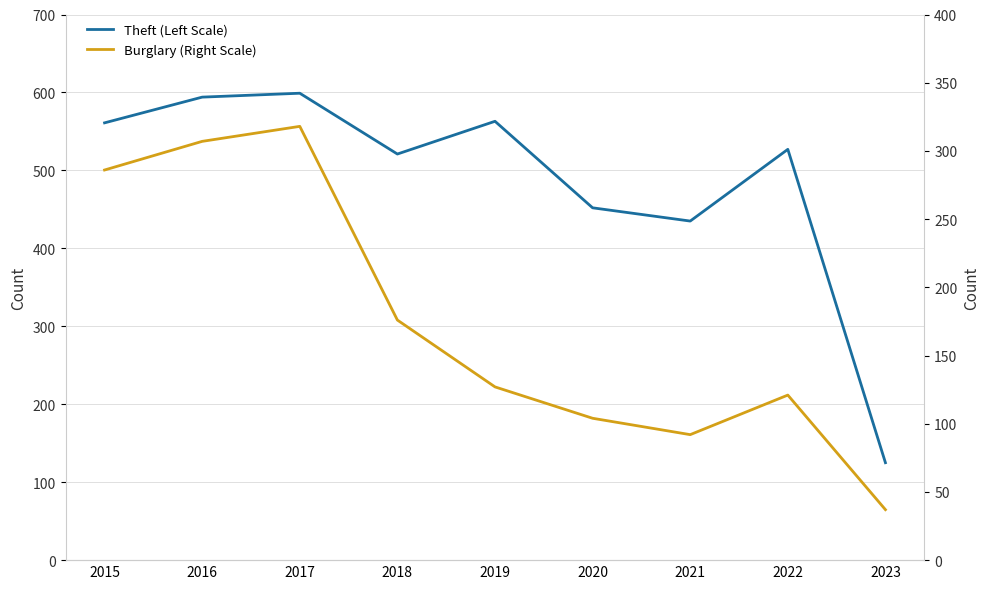

Reading left to right, what are all the values shown in this chart?

Theft: 561	594	599	521	563	452	435	527	125
Burglary: 286	307	318	176	127	104	92	121	37